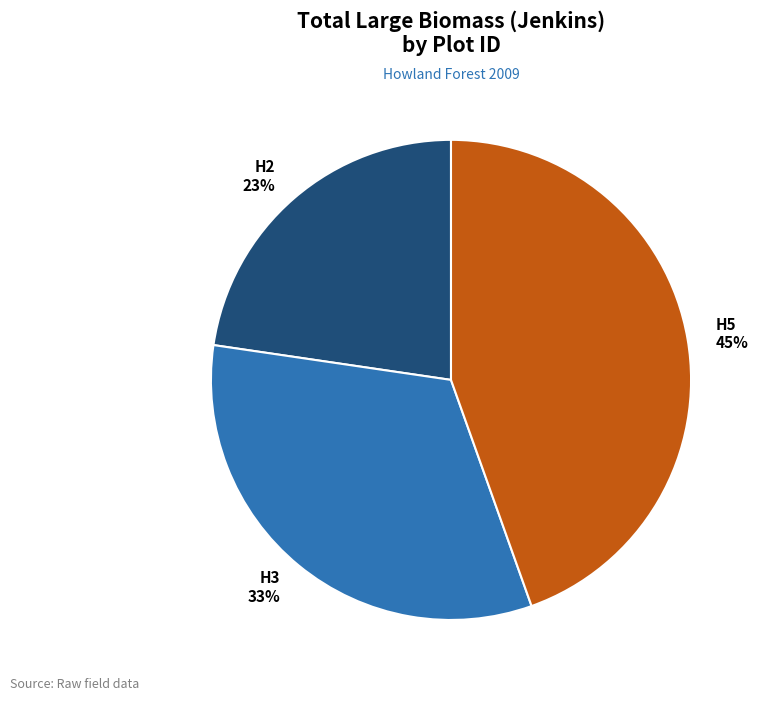

To the nearest percent, what percentage of the pie is H2?

23%